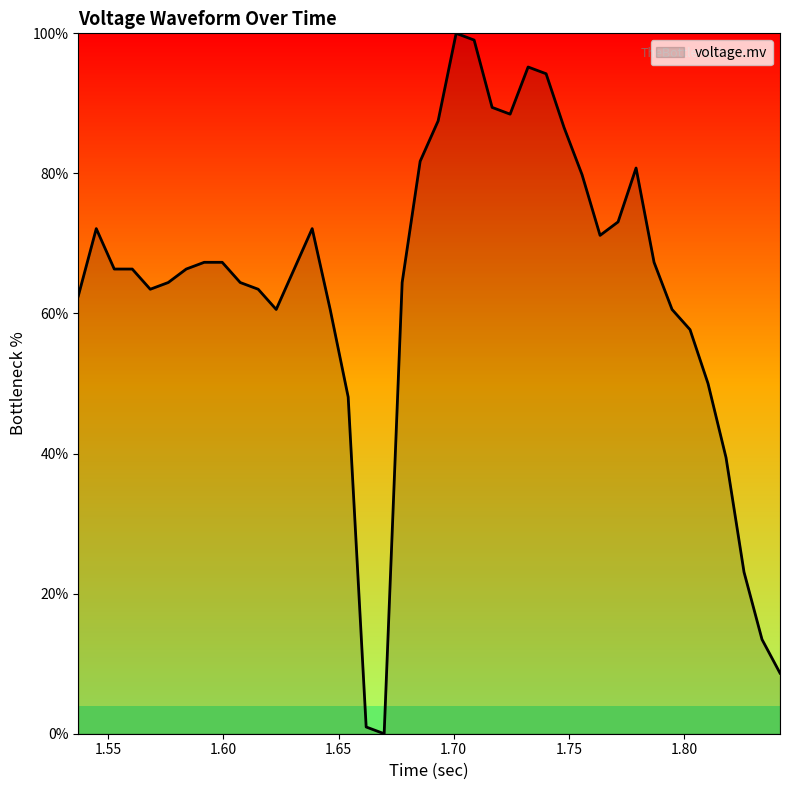

What is the greatest value displayed?

100.0